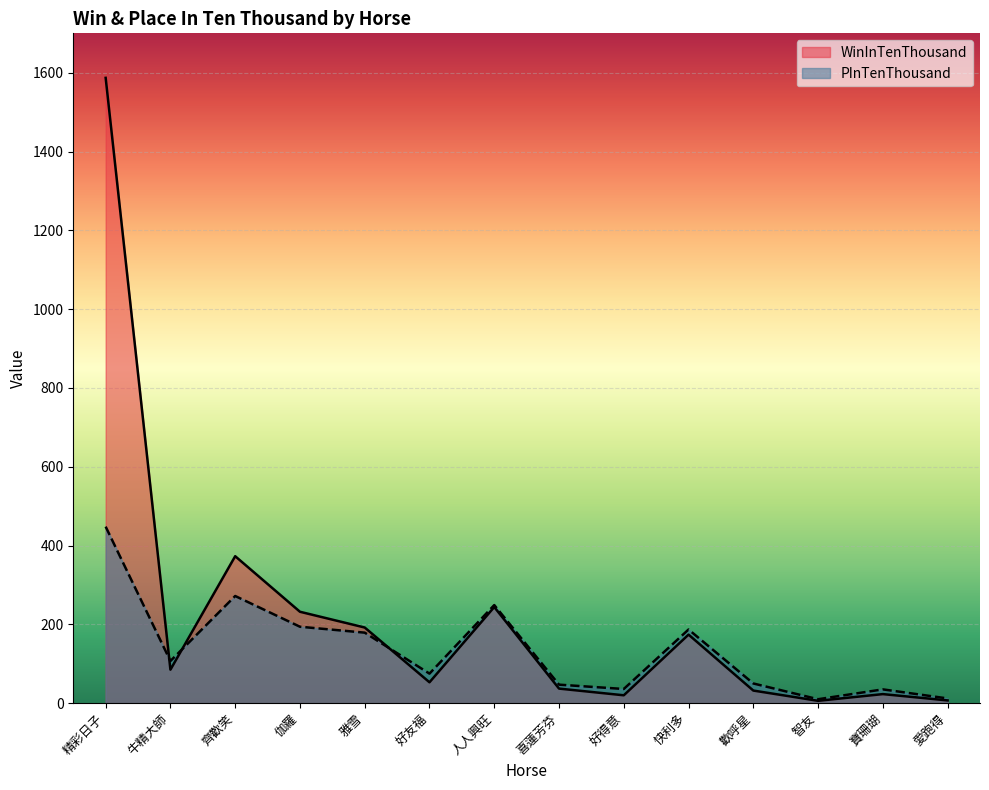

What is the difference between the second highest and second lowest values in the PInTenThousand series?

260